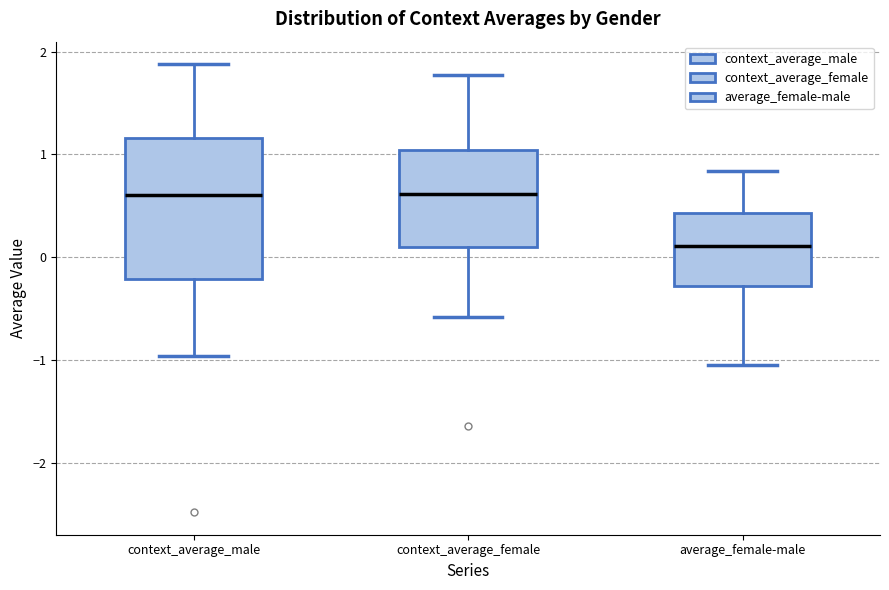

Where does the upper whisker of the box for context_average_male end on the y-axis? The values are not printed on the chart, so give them approximately, as read against the axis.

1.9